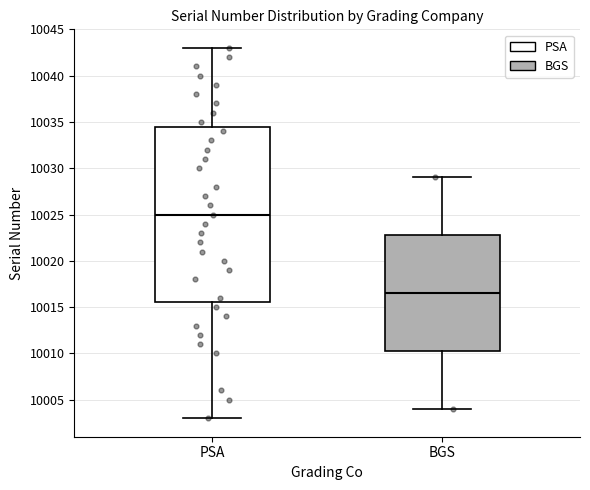

Reading left to right, read every box against the y-axis: the position of its median line, the range the box covers, and the ends of its whiskers. The values are not printed on the chart, so give them approximately, as read against the axis.

PSA: median 10025.0, box 10015.5 to 10034.5, whiskers 10003.0 to 10043.0
BGS: median 10016.5, box 10010.5 to 10023.0, whiskers 10004.0 to 10029.0